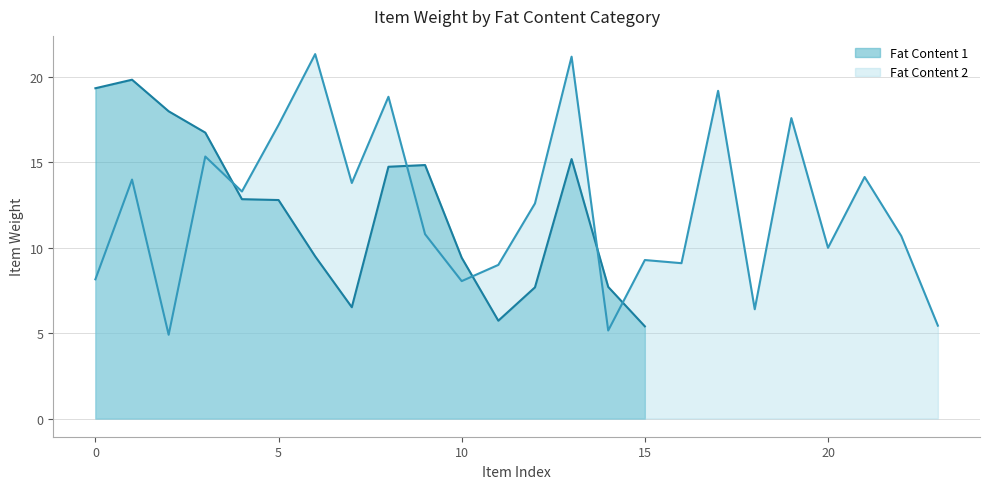

What is the highest value of the Fat Content 1 series?

19.9